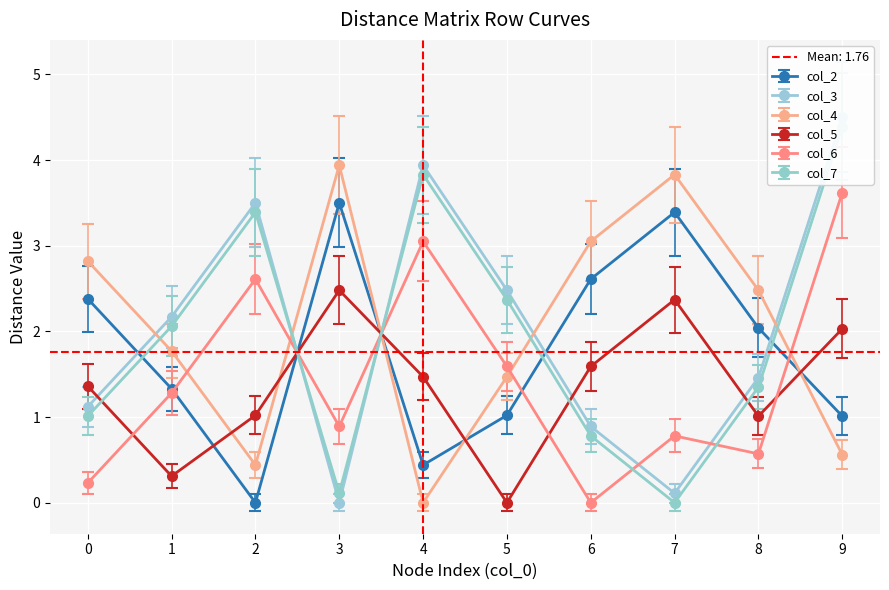

Which has a higher value, 3 or 6?

3